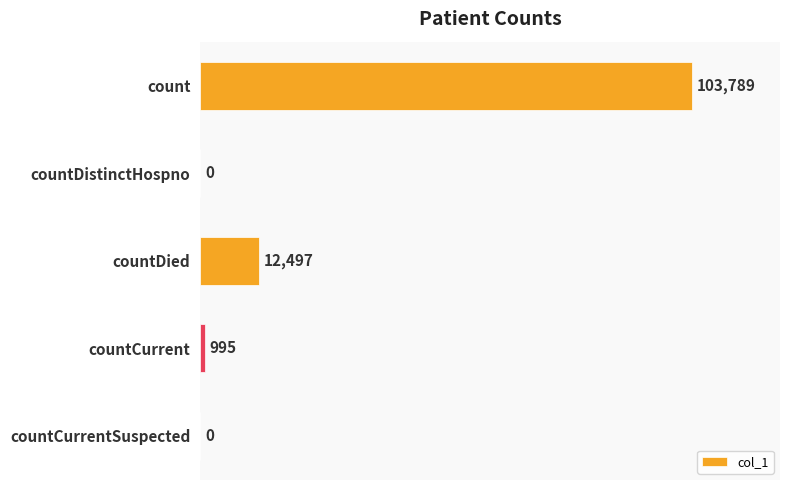

True or false: the data shows 995 at countCurrent.

True